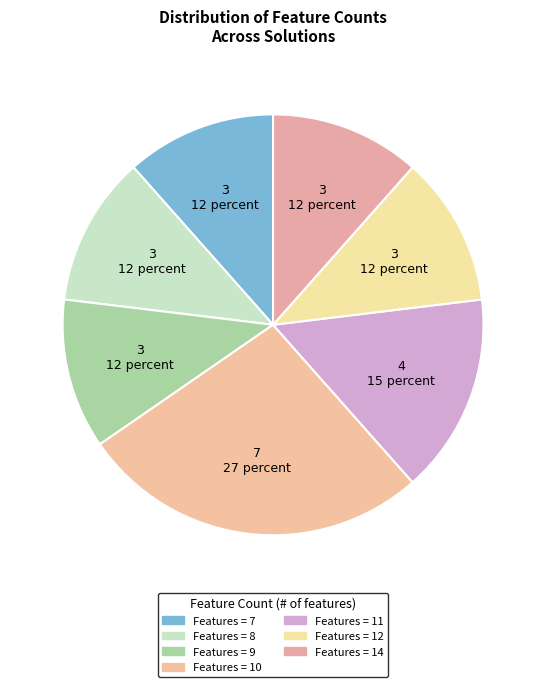

How many segments does this pie chart have?

7